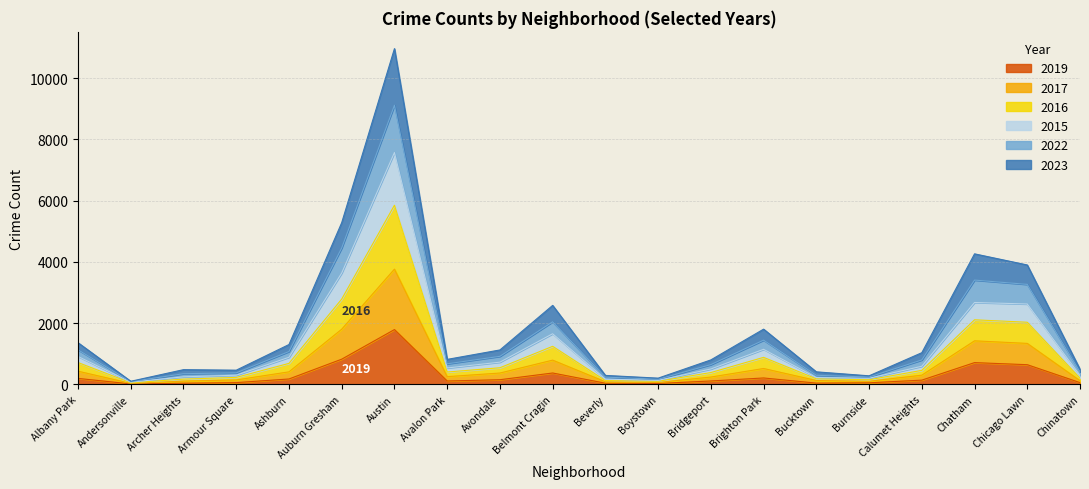

At which label is 2015 closest to 2952?

Auburn Gresham